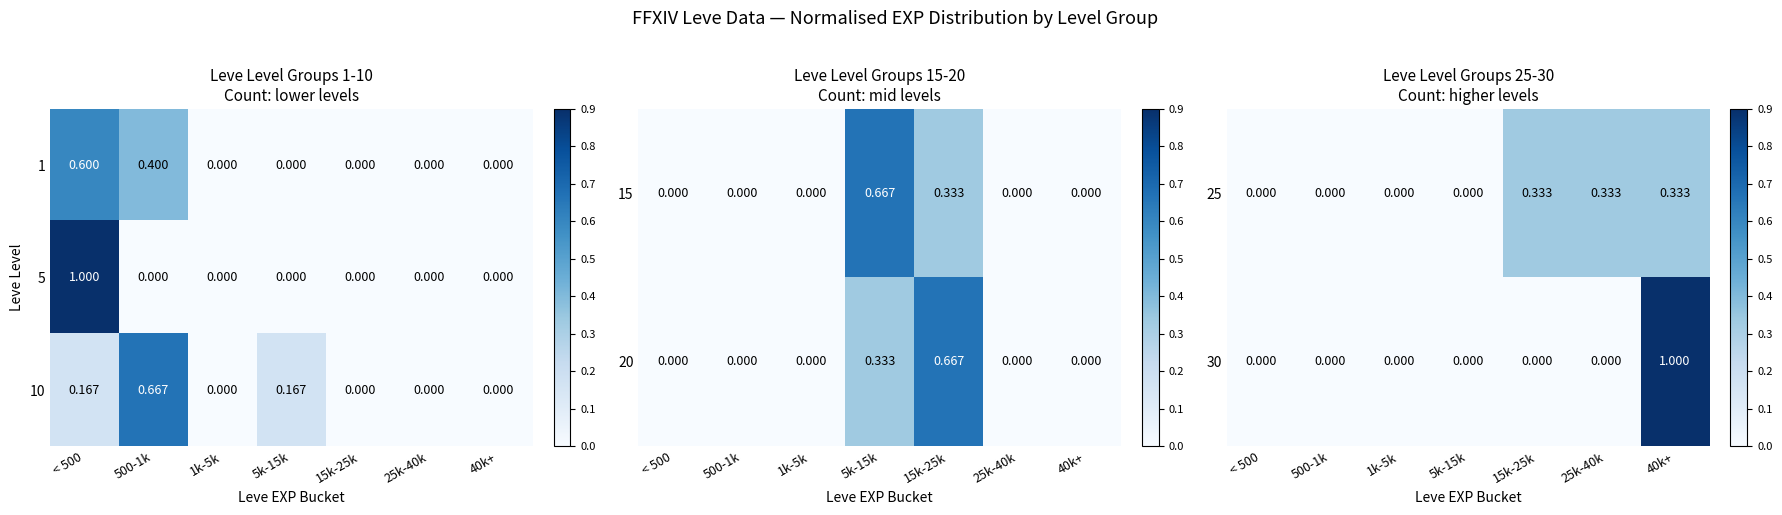

What is the approximate value of 10 at < 500?

0.2